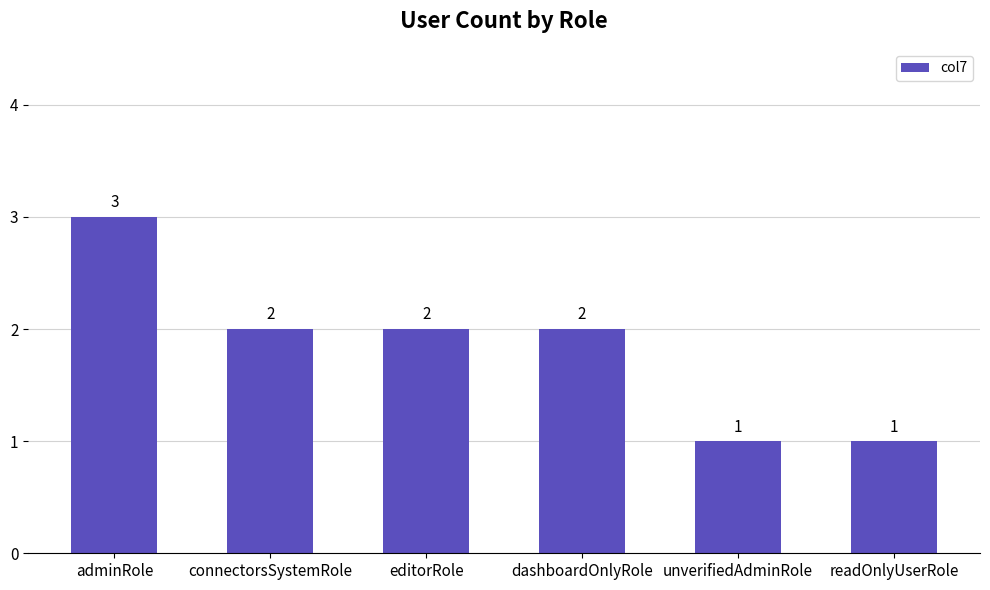

What is the label of the 5th bar from the left?

unverifiedAdminRole